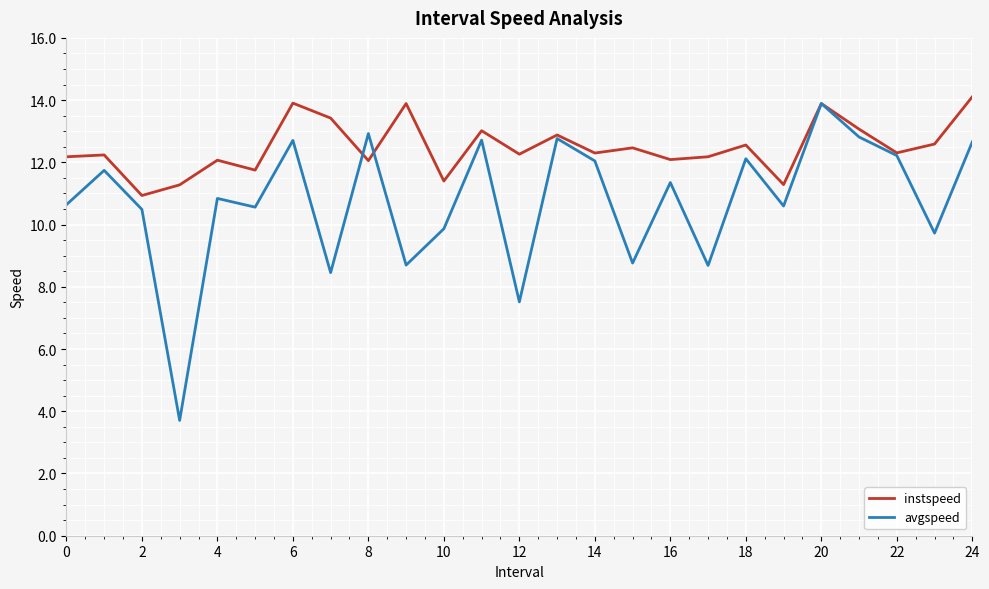

Which series has the largest total across all categories?

instspeed